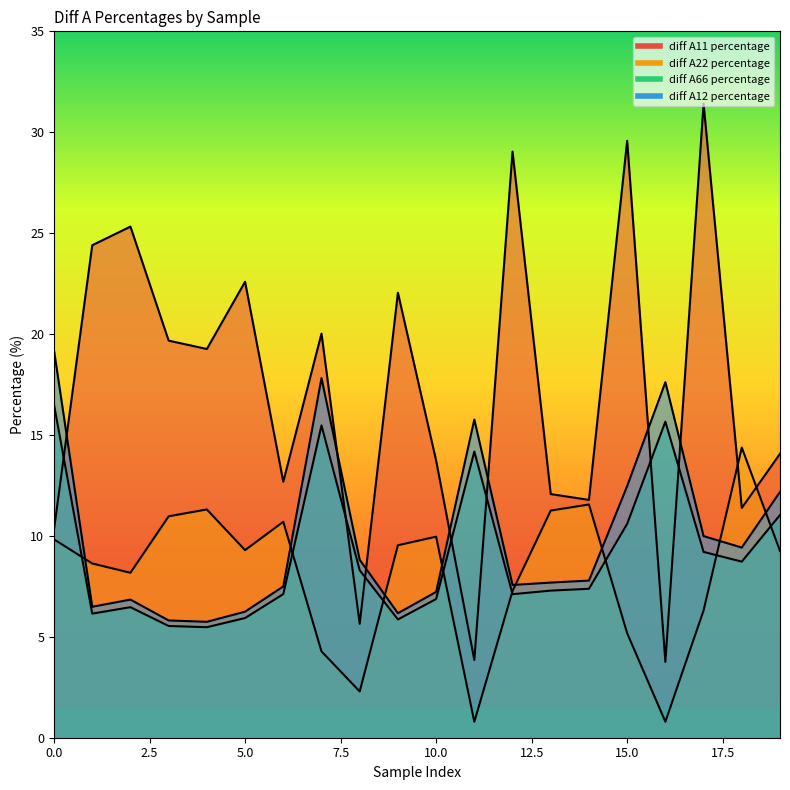

True or false: diff A66 percentage and diff A12 percentage cross at least once.

False